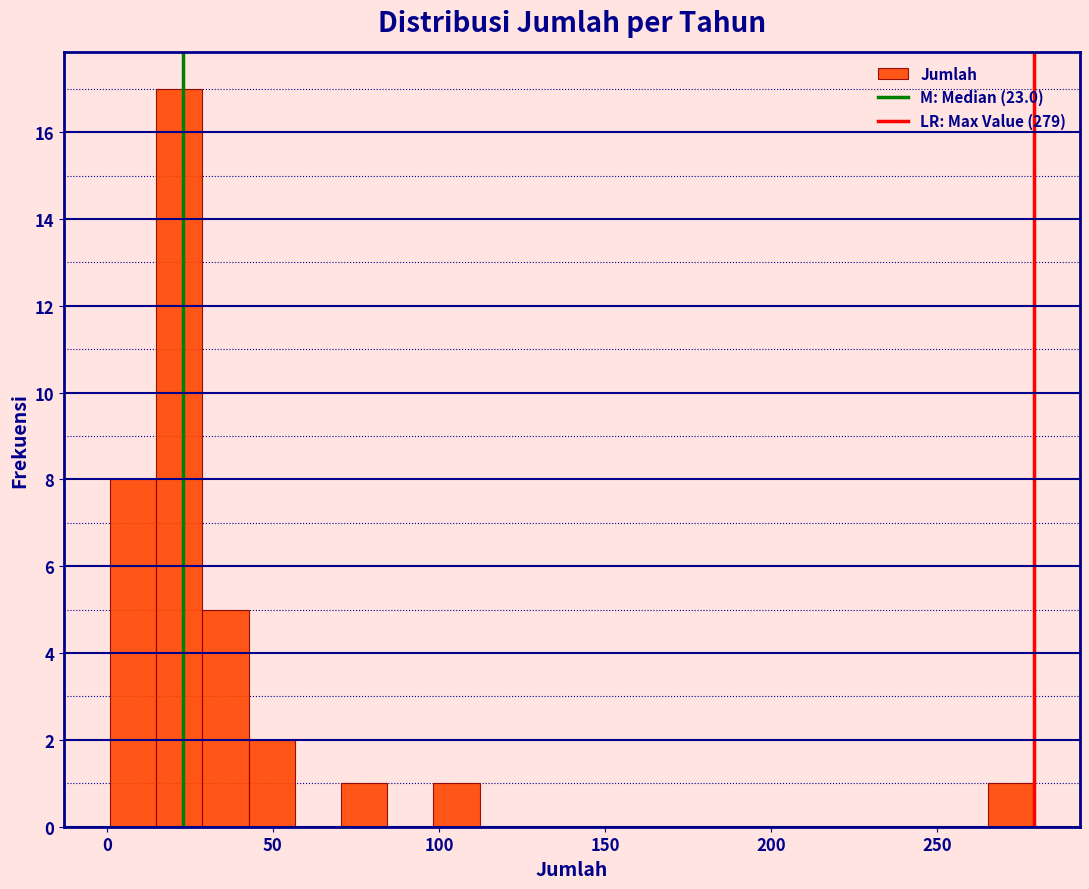

Around what value on the x-axis is the tallest bar? Give the approximate position of its centre, as read against the axis.

20